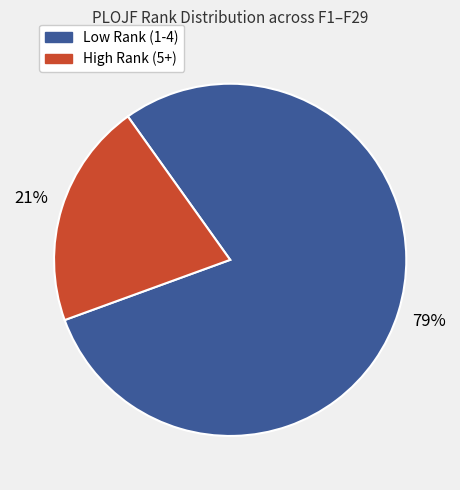

Is the sum of High Rank (5+) and Low Rank (1-4) greater than half?

Yes